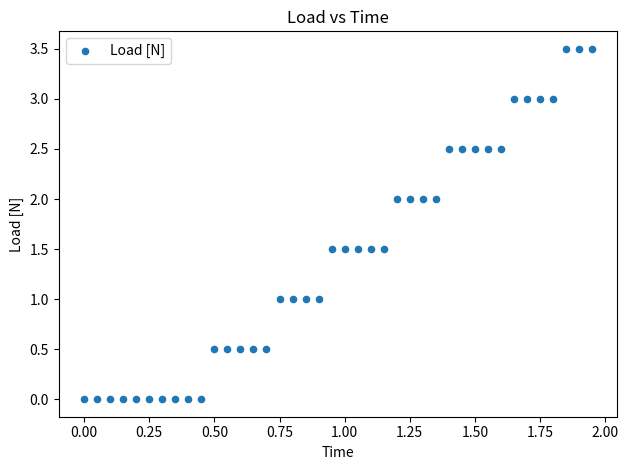

What is the range of Y values (max minus min)?

3.5